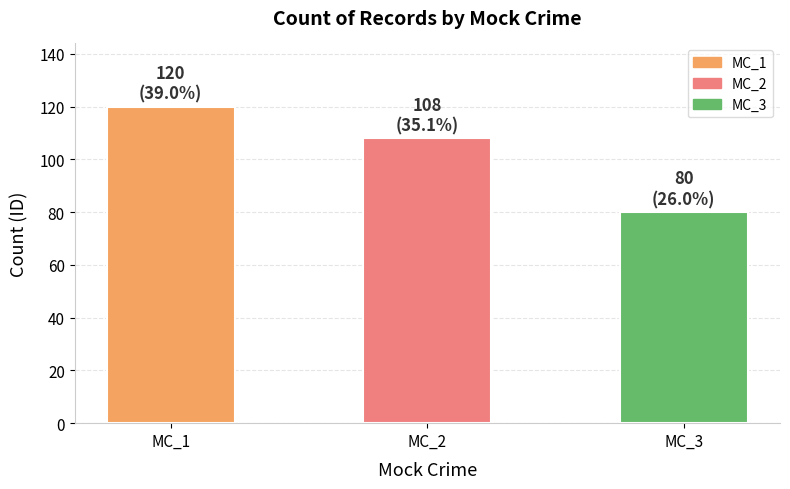

Are the bars grouped side by side (vs. stacked)?

No